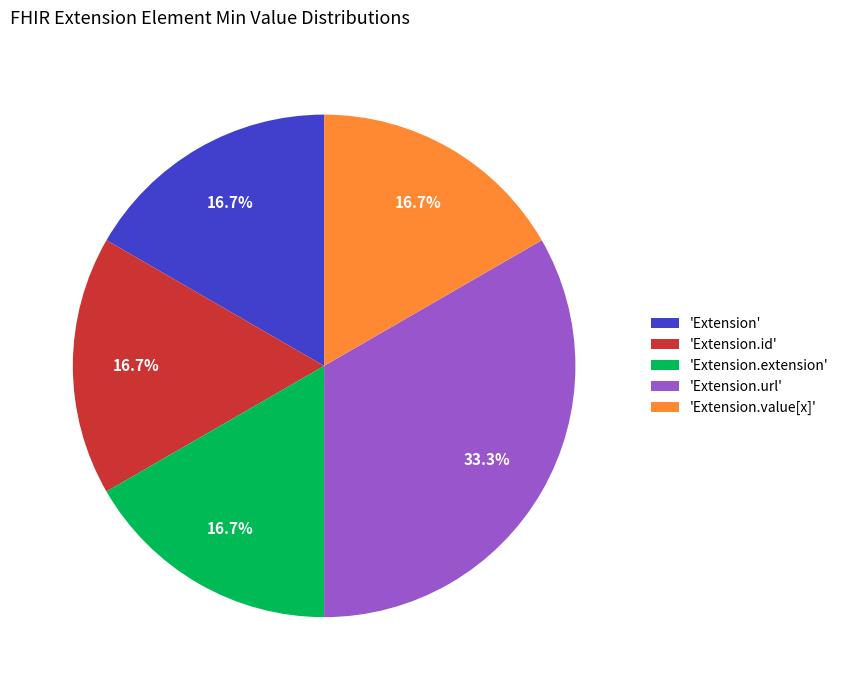

Is there a majority slice in this chart?

No